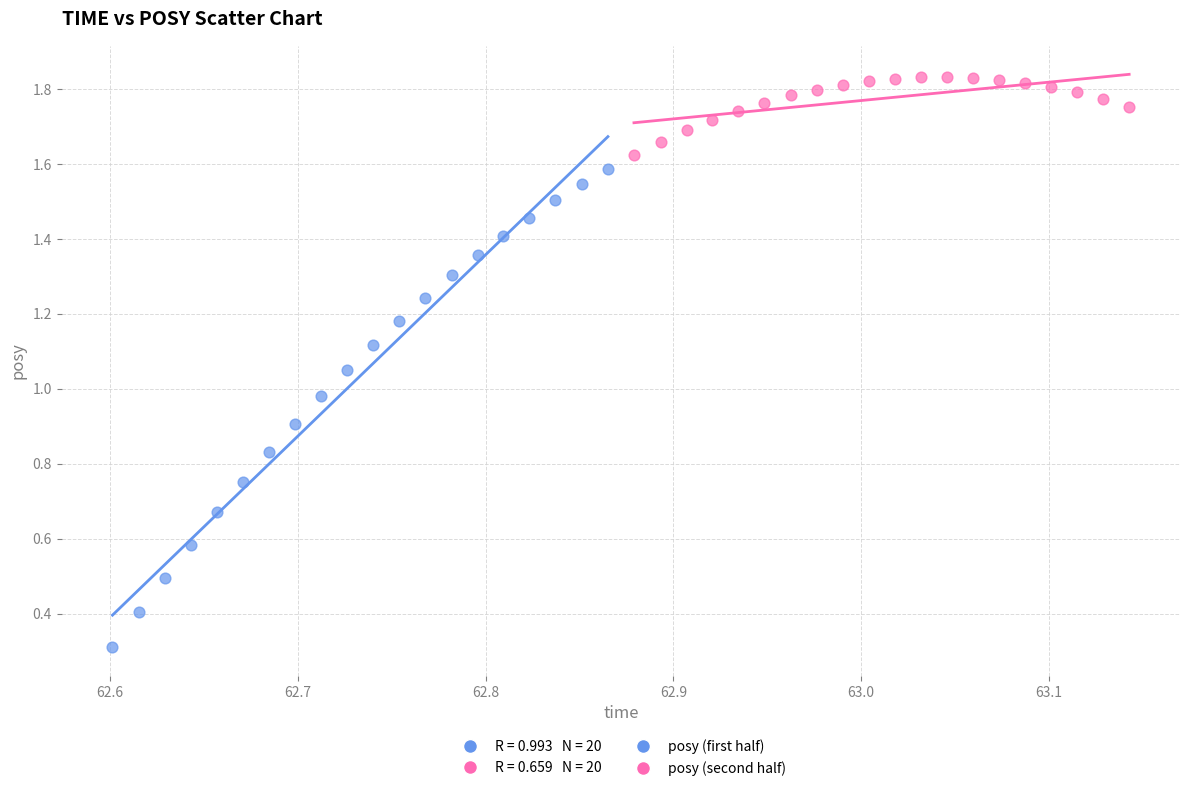

Which series has the widest spread of Y values?

posy (first half)